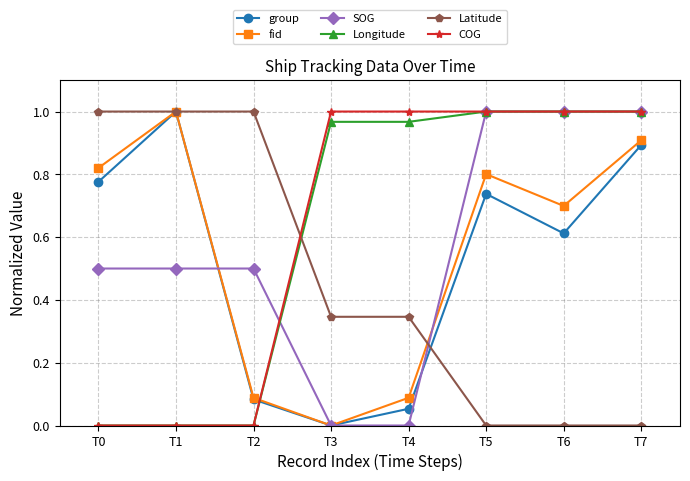

Which series changed the most between T0 and T1?

group